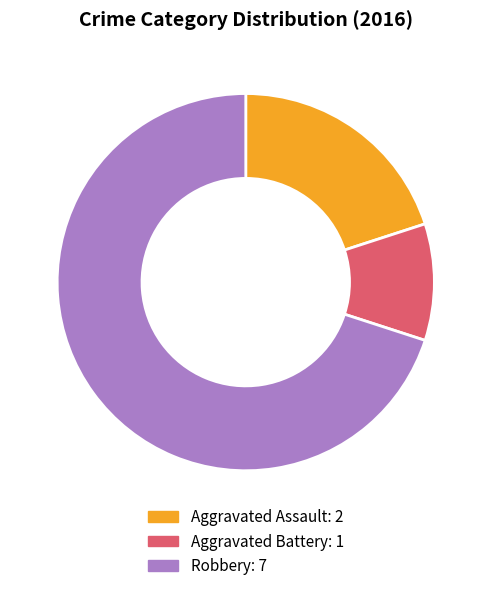

Which category has the smallest portion of the pie?

Aggravated Battery